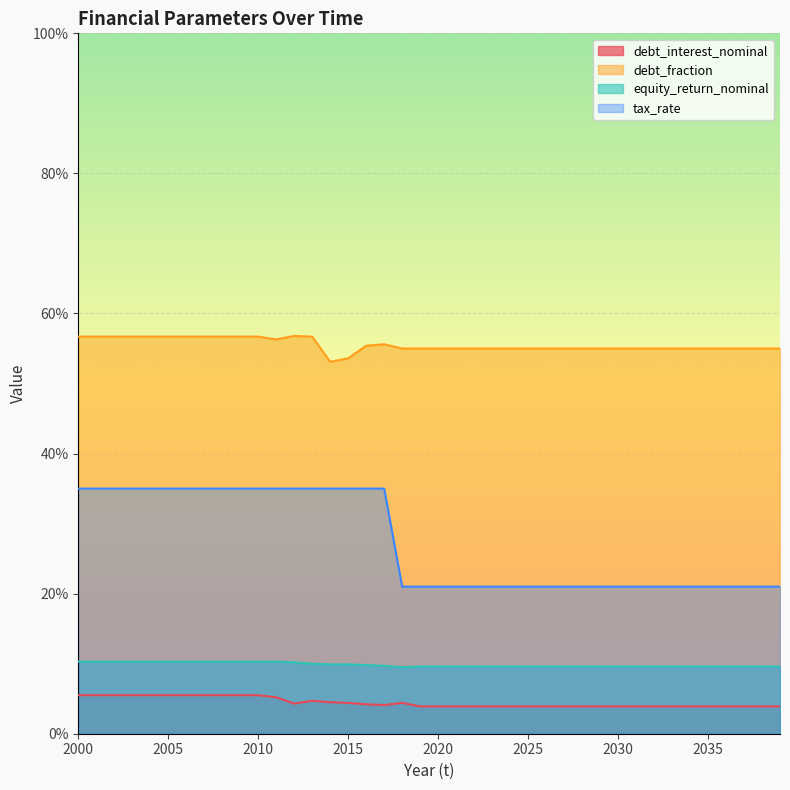

What is the highest value of the equity_return_nominal series?

0.1